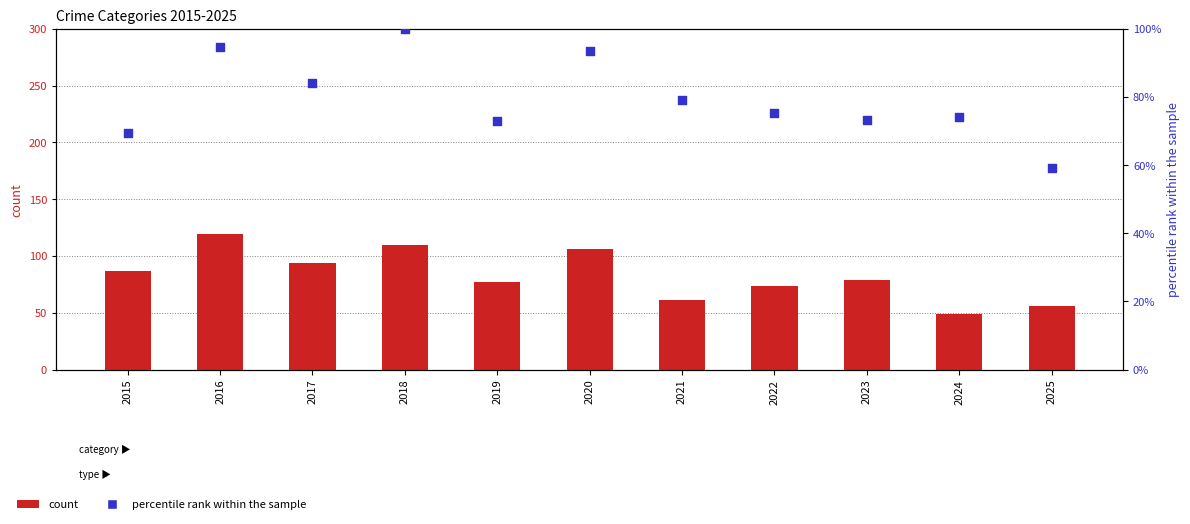

Which series has the largest total across all categories?

Robbery